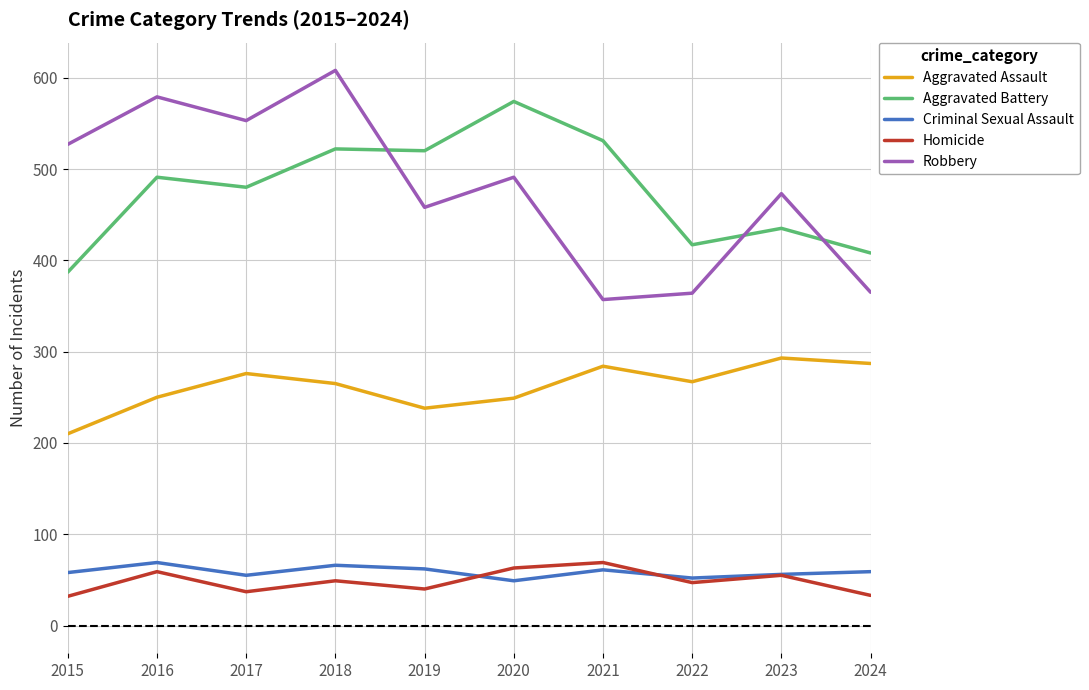

What is the approximate value of Aggravated Assault at 2021?

284